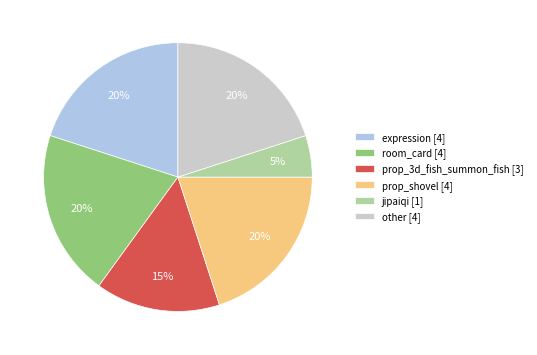

Combined, do prop_shovel [4] and jipaiqi [1] account for over 50%?

No